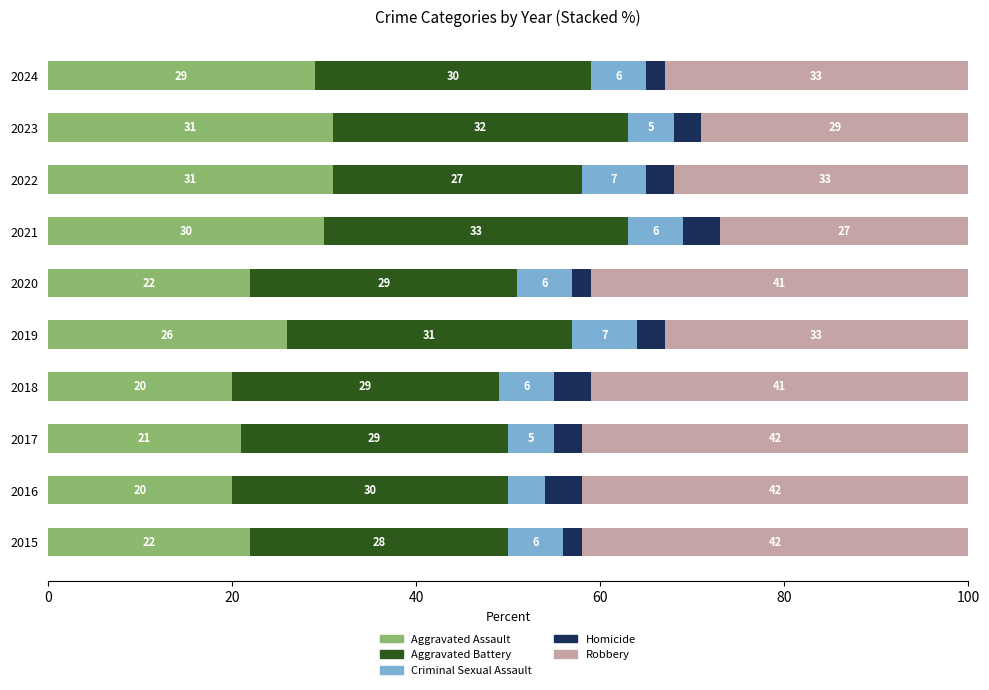

What is the average value of the Aggravated Assault series?

25